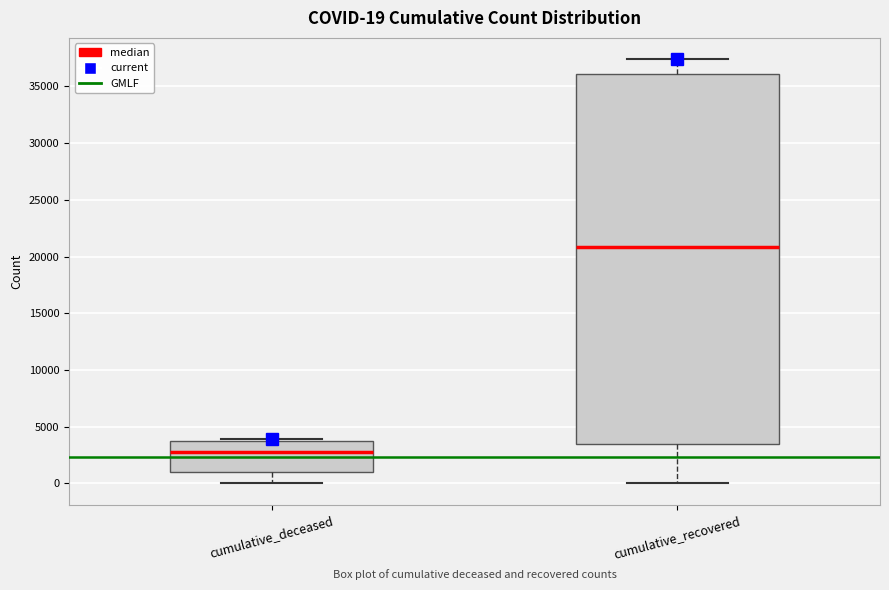

Which box has the highest median line?

cumulative_recovered